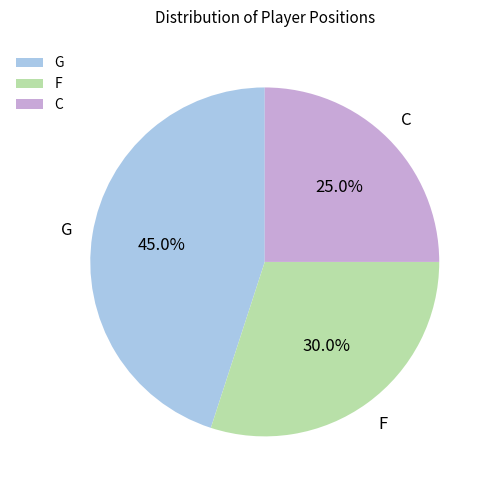

Is there a majority slice in this chart?

No